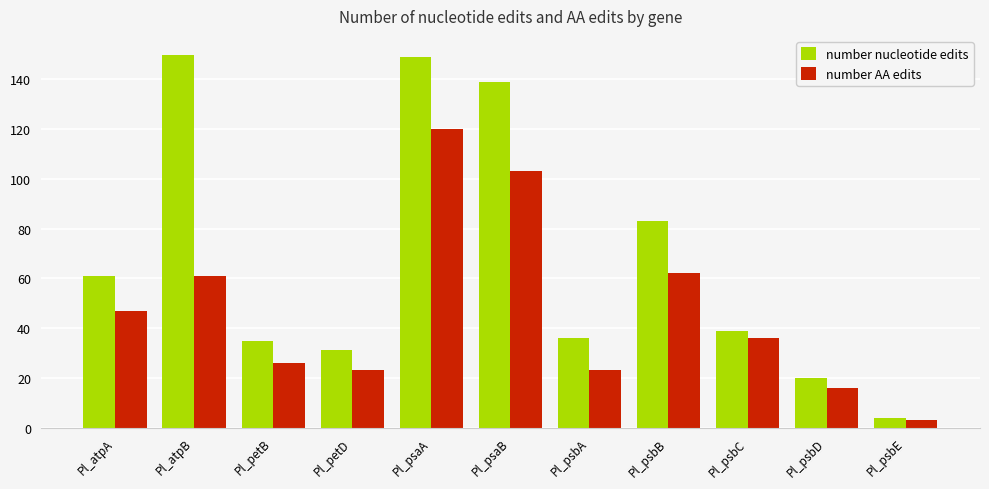

Where does the number nucleotide edits series first go above 39?

Pl_atpA